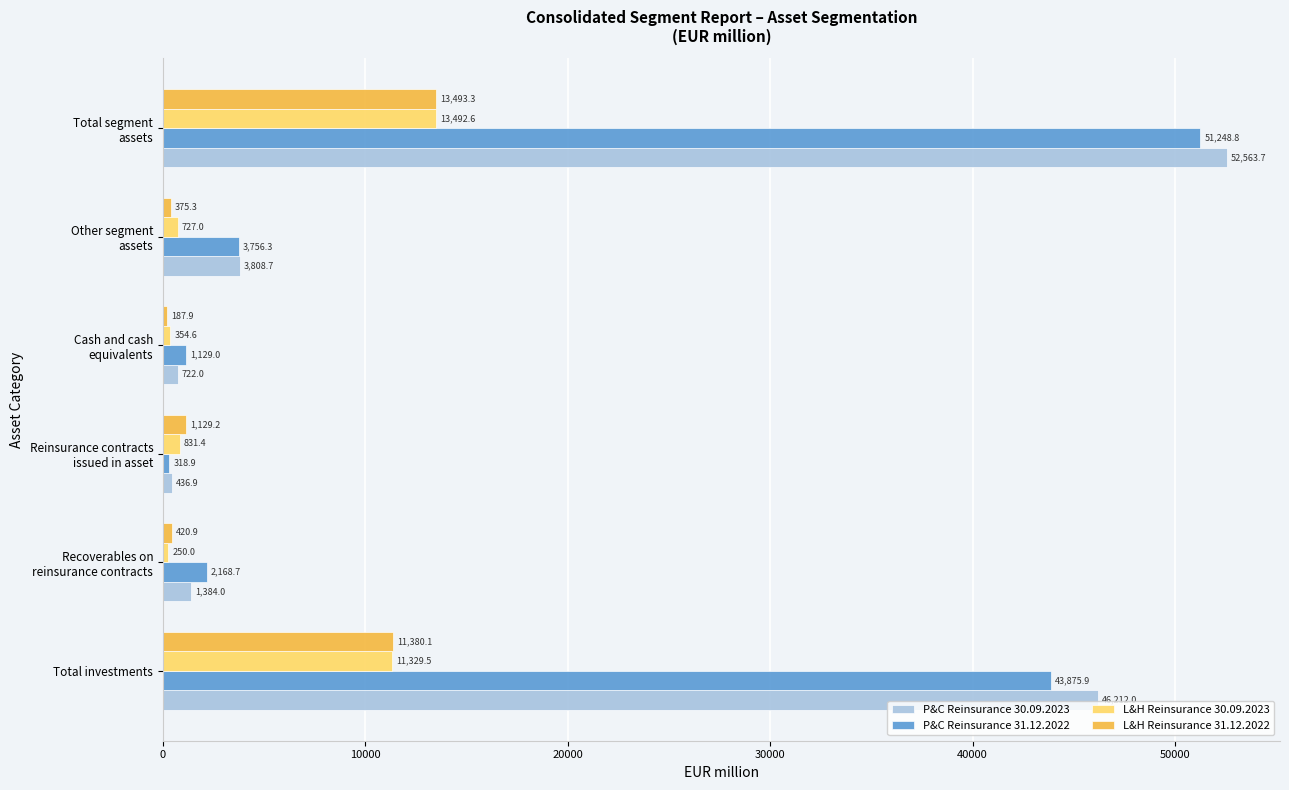

What is the highest value of the P&C Reinsurance 30.09.2023 series?

52563.7